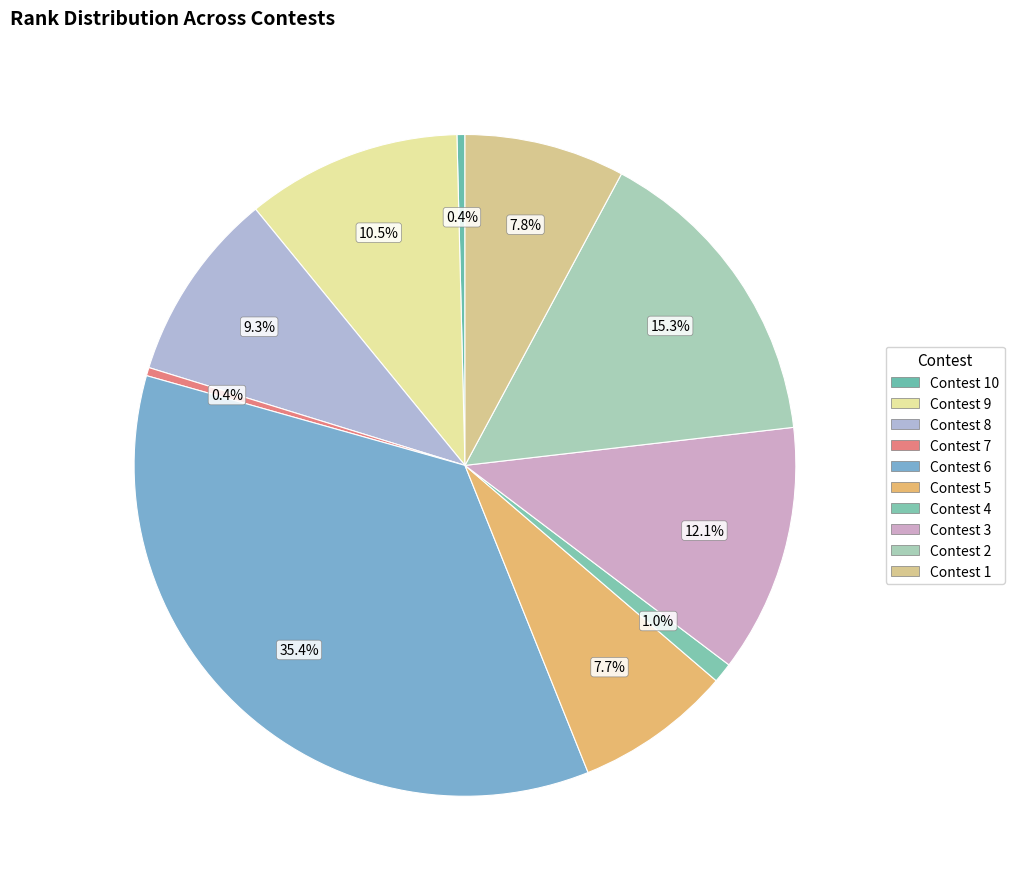

Which has a higher value, Contest 9 or Contest 8?

Contest 9